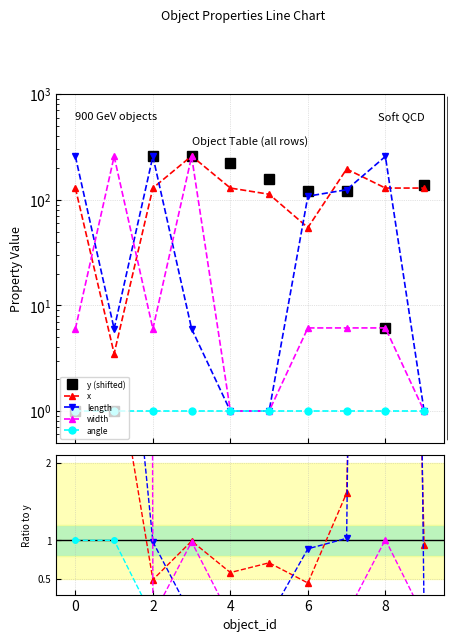

Is the value of width at 8 greater than the value of y (shifted) at 8?

No